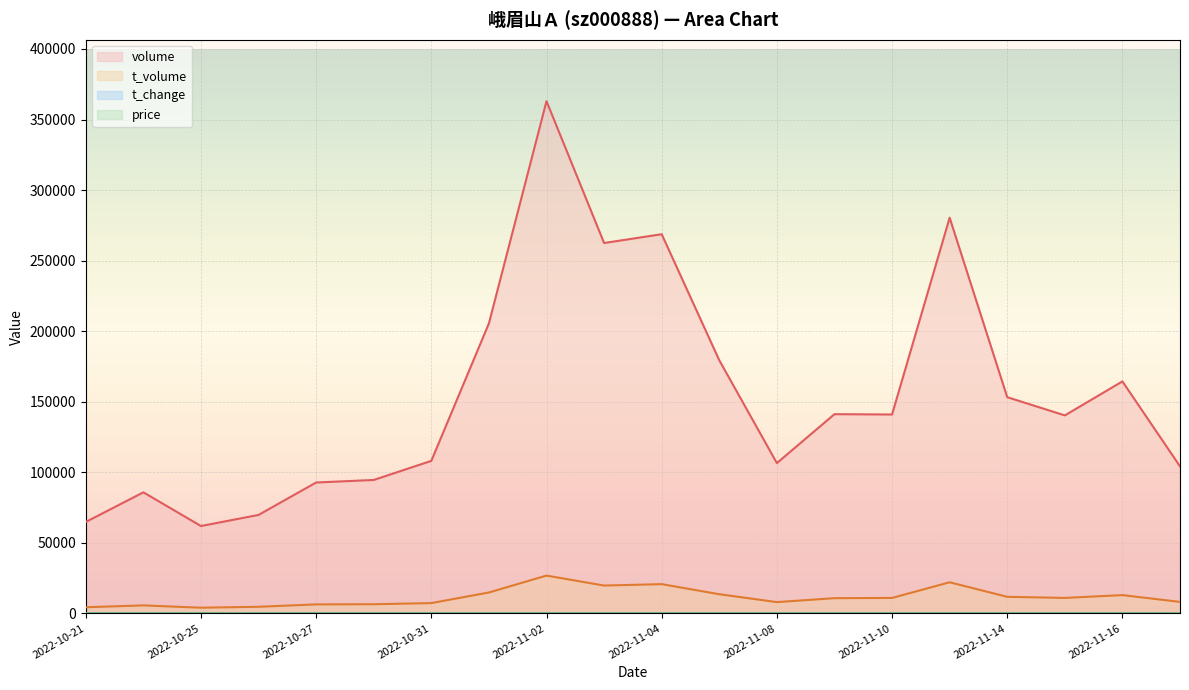

What are all the series names shown in the legend?

price, t_change, t_volume, volume